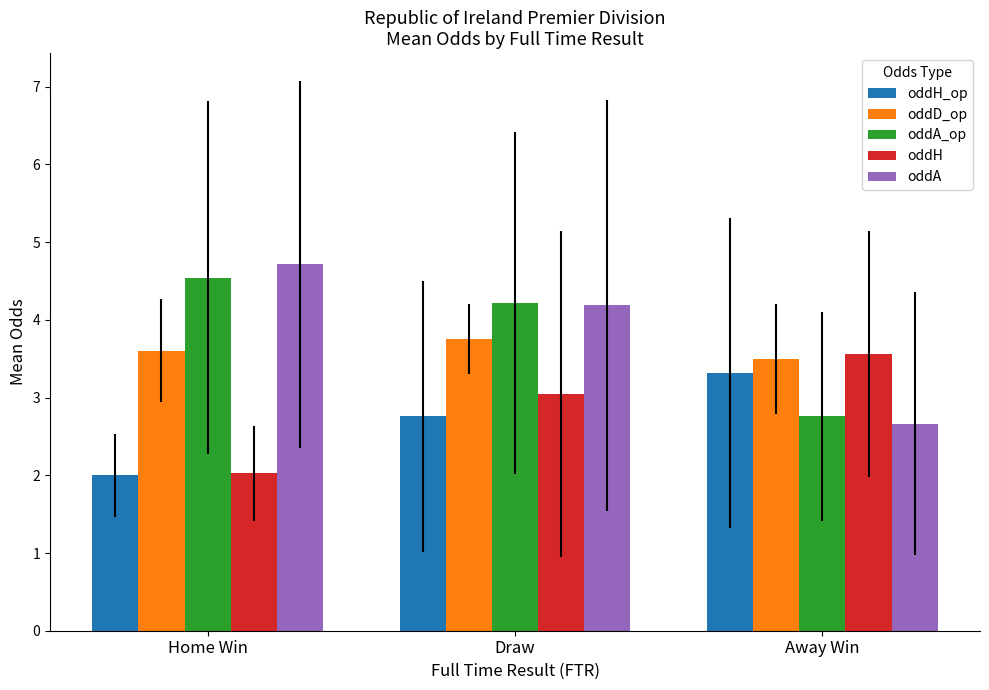

At which label is oddH closest to 2?

Home Win